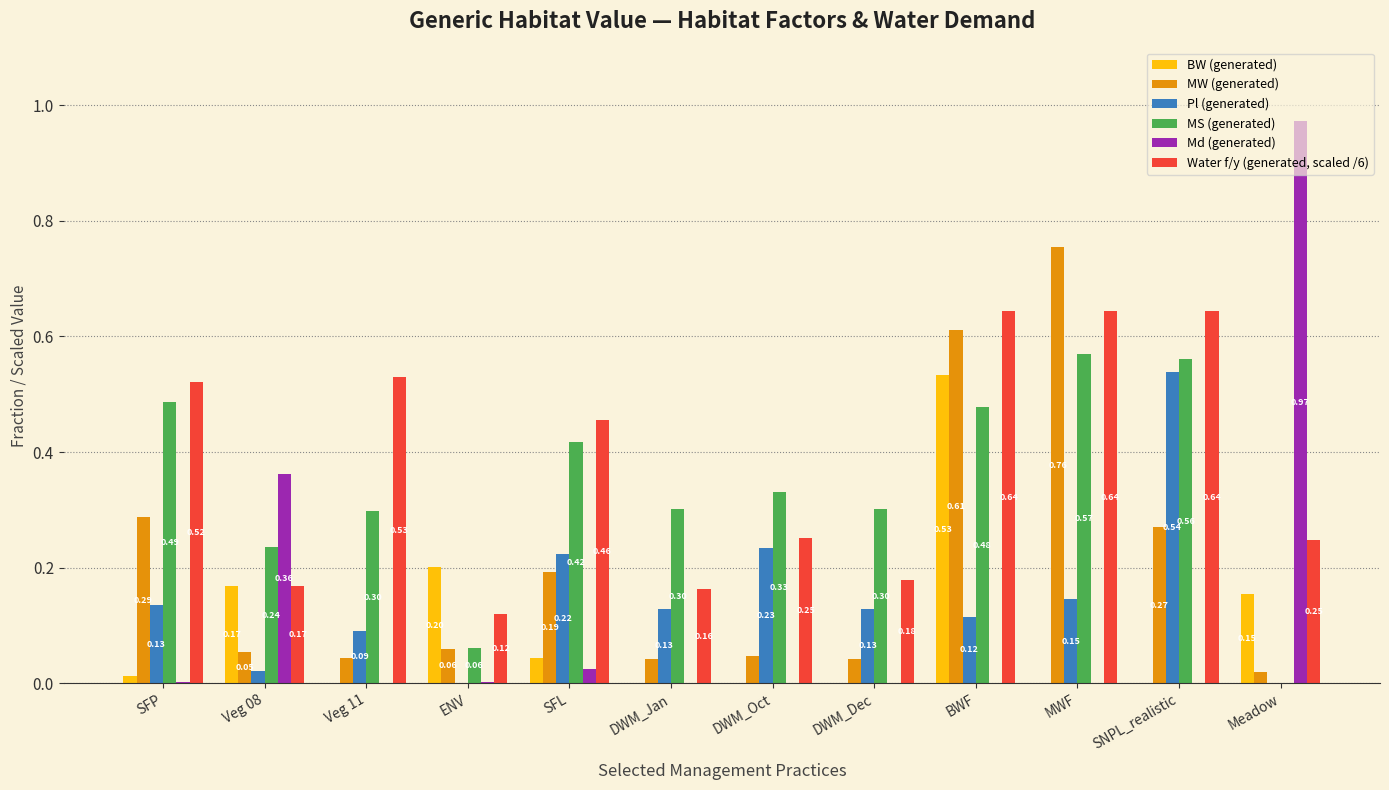

Which series has the largest total across all categories?

Water f/y (generated, scaled /6)